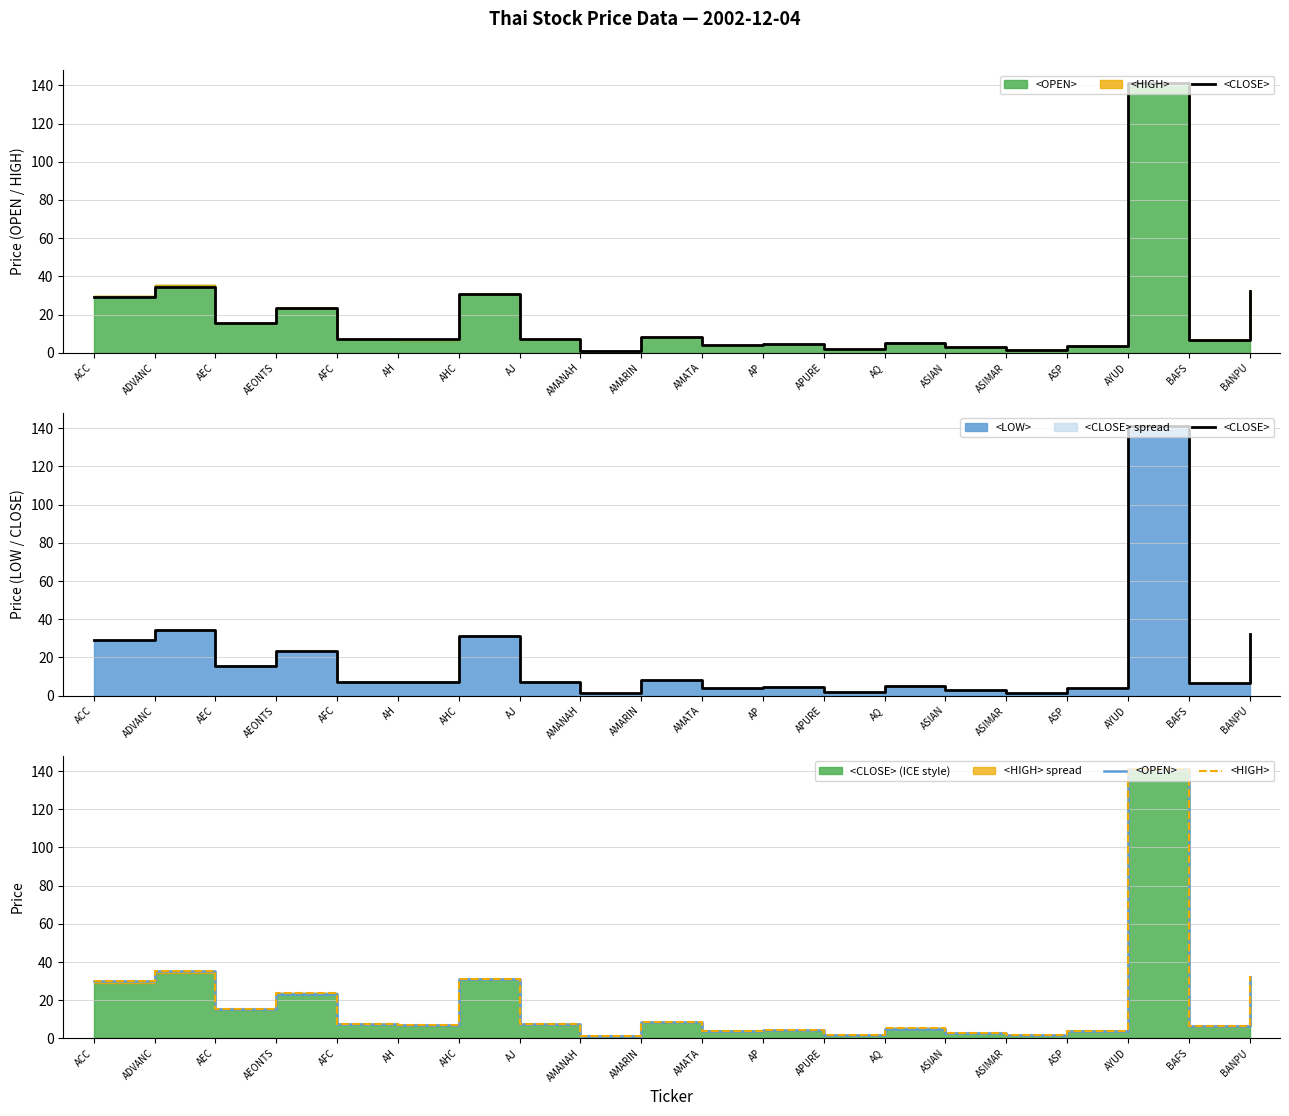

The value of <CLOSE> at AEC is 6.4. True or false?

False